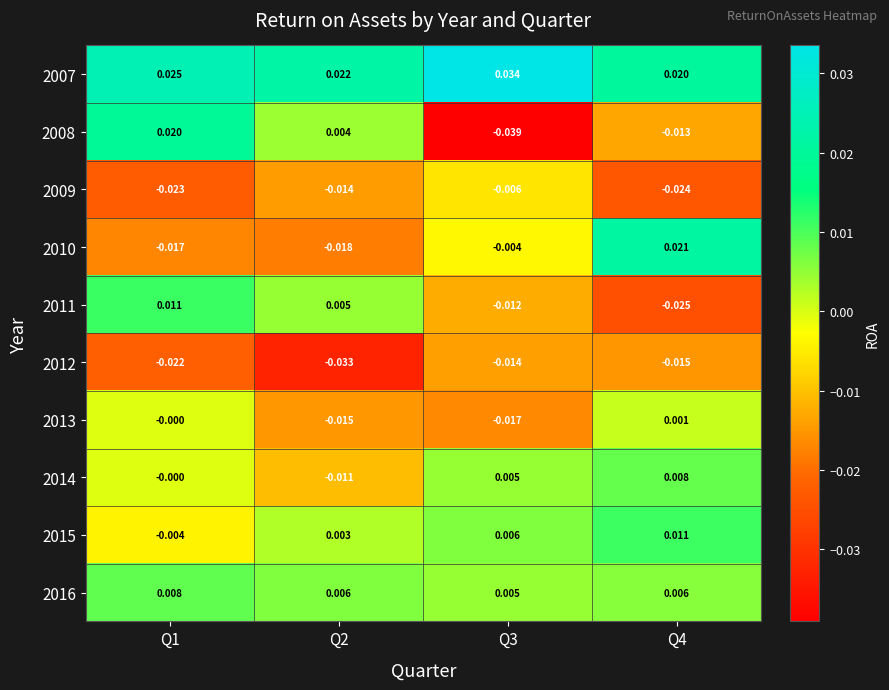

What is the difference between the highest and lowest values at Q2?

0.1